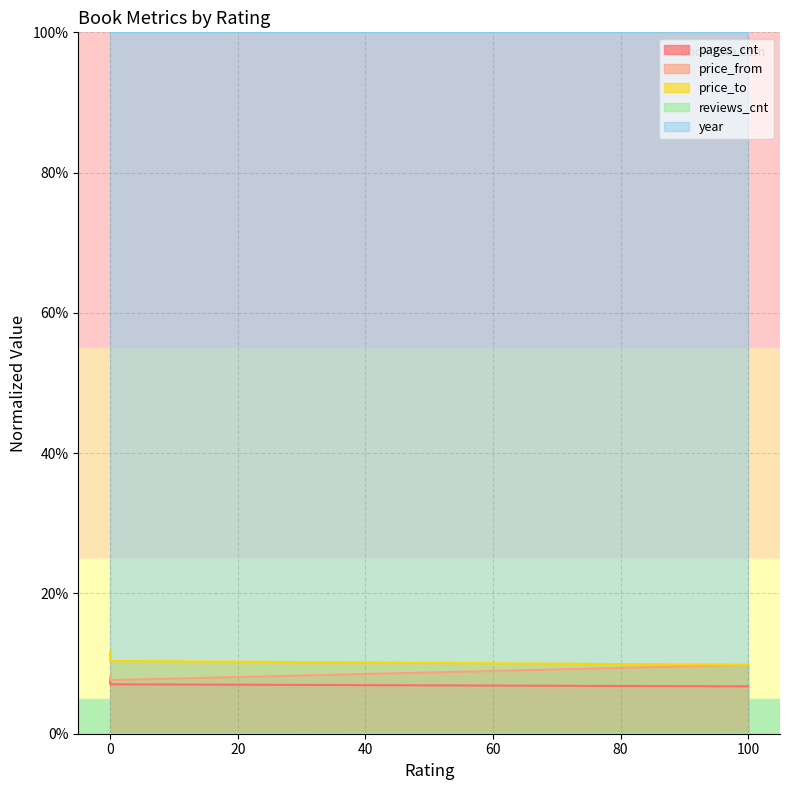

What is the average value of the pages_cnt series?

7.1